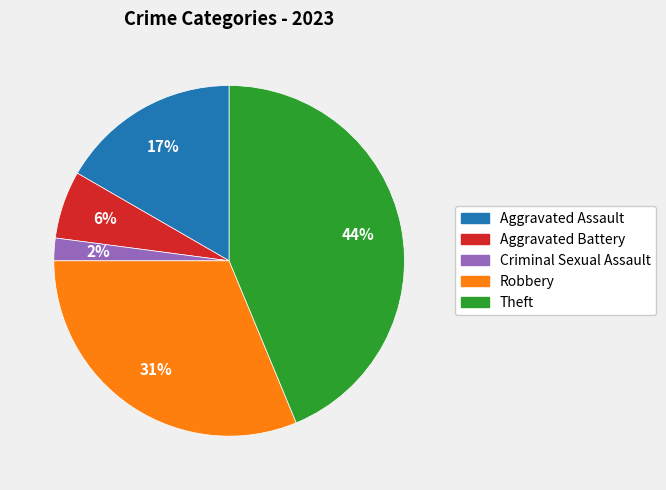

What percentage is the Aggravated Battery slice, to the nearest percent?

6%